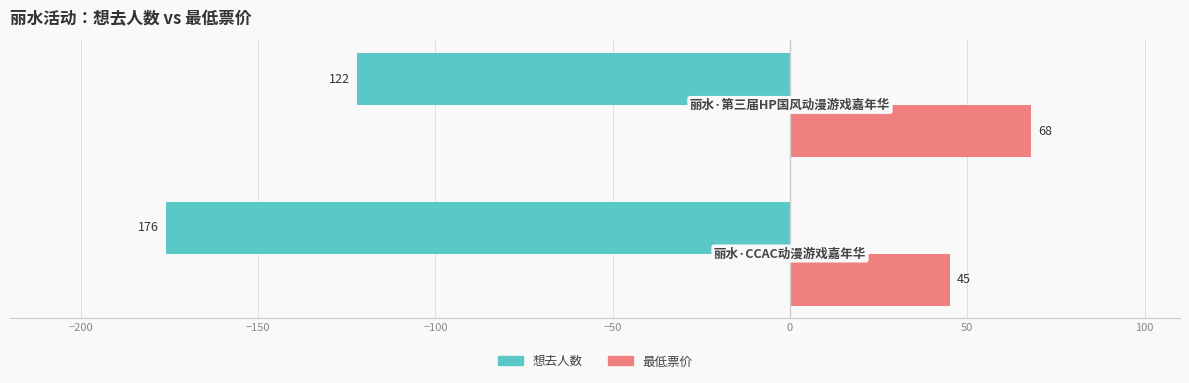

Which series has the largest total across all categories?

最低票价